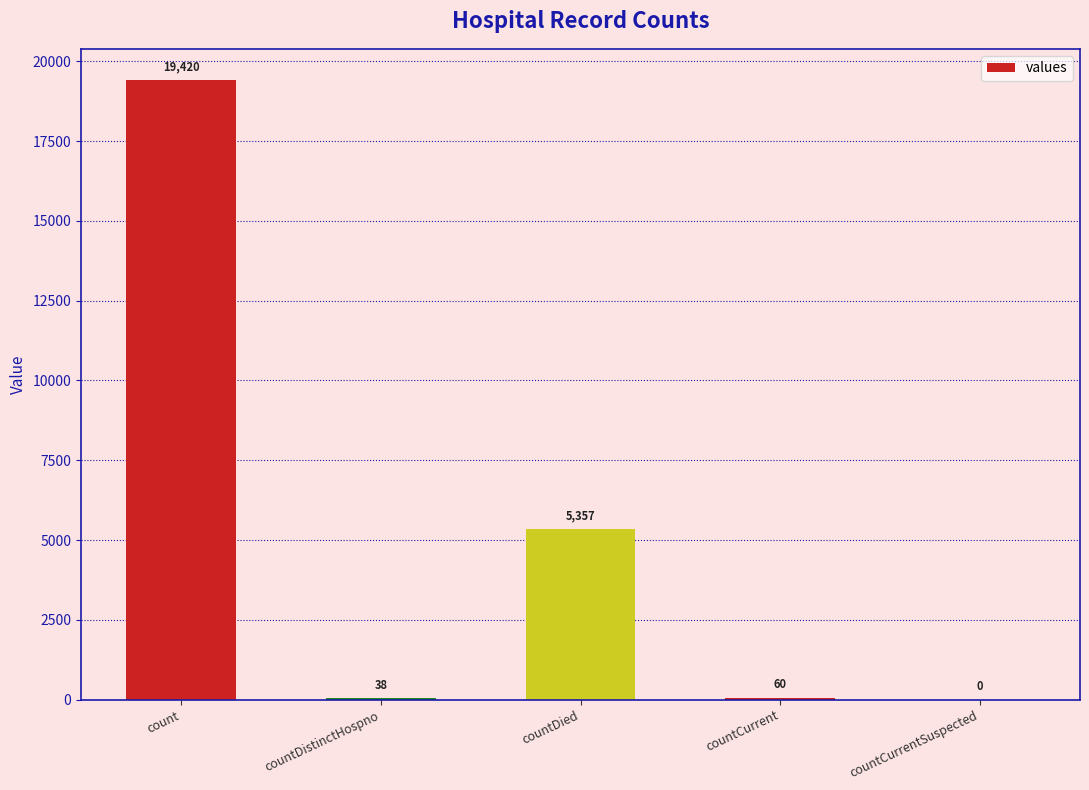

How many values are above zero?

4